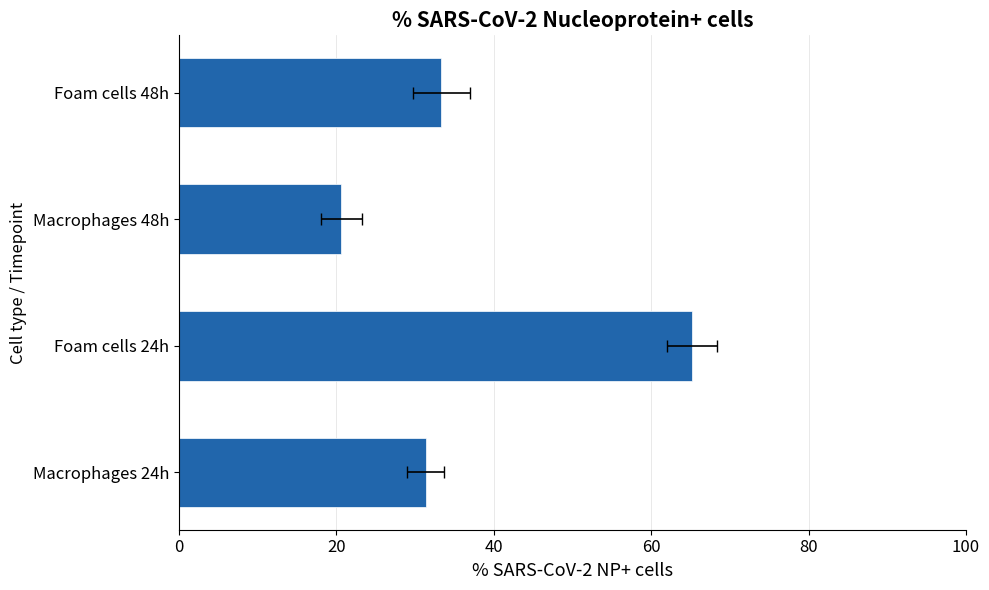

Reading right to left, list all the values displayed in this chart.

33.4	20.7	65.2	31.3